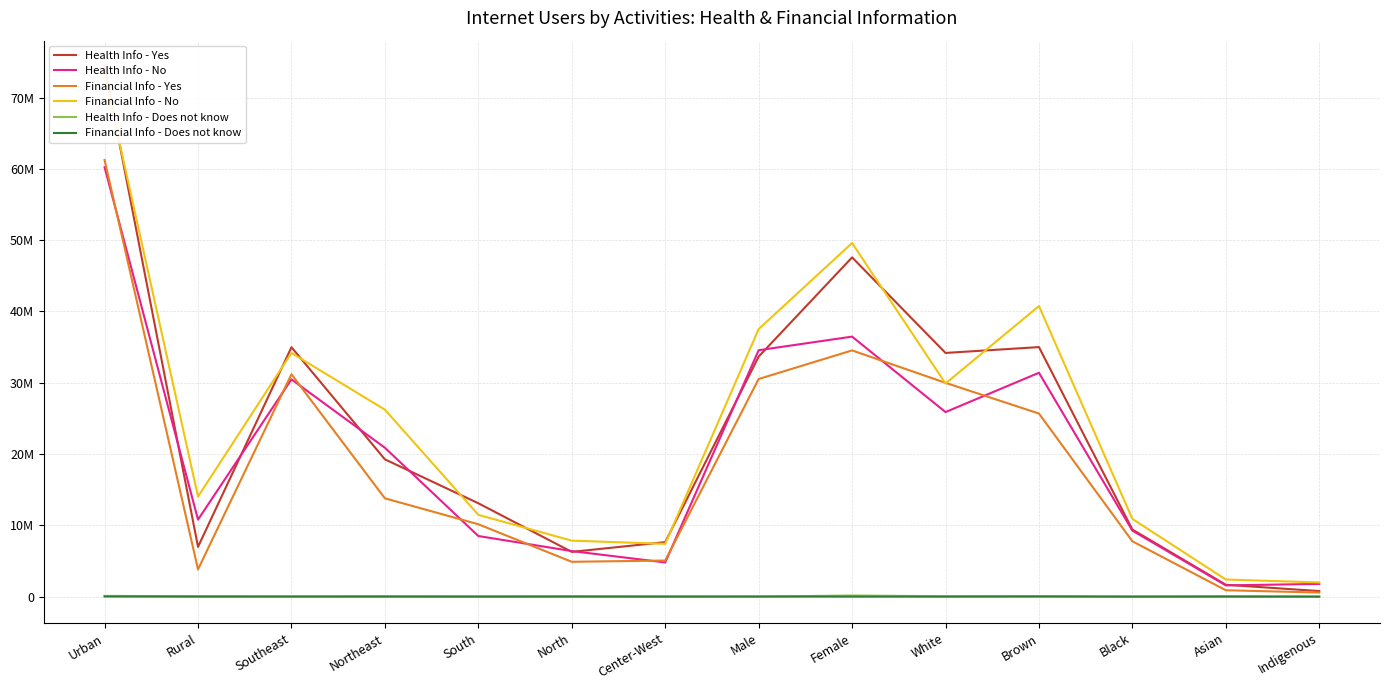

What position from the left is North?

6